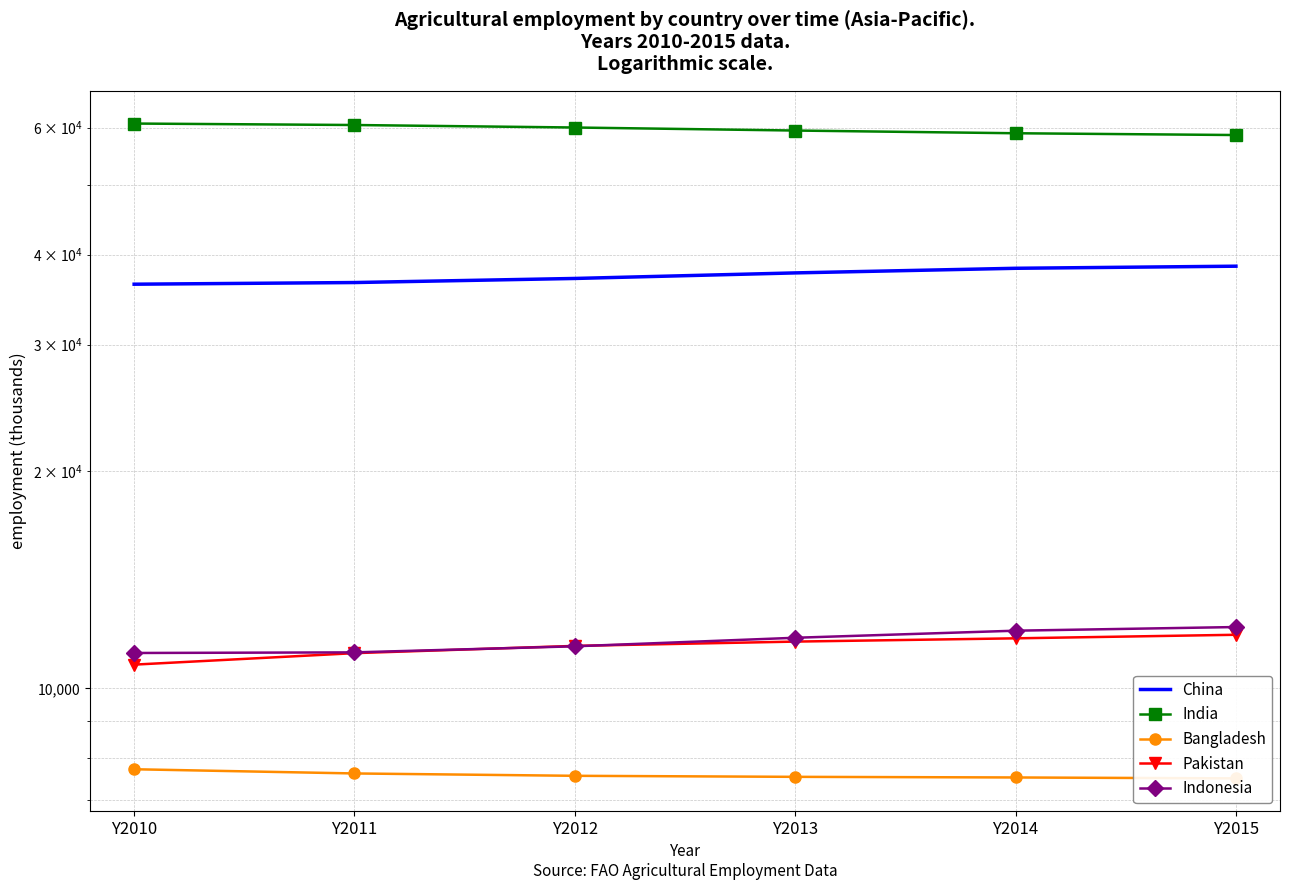

True or false: Pakistan has more than 2 interior local peaks.

False